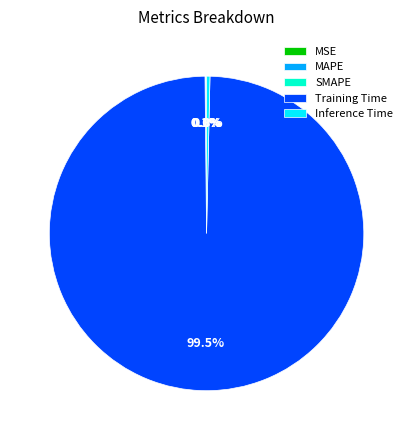

Which category has the biggest portion of the pie?

Training Time